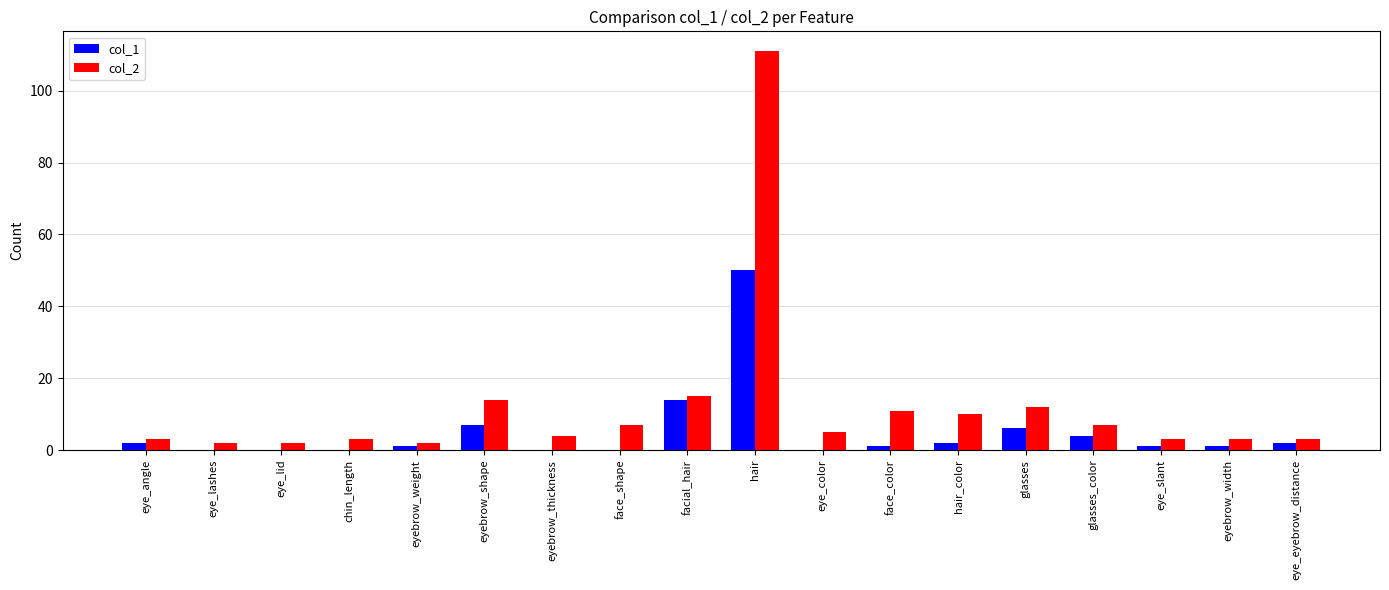

Which series changed the most between facial_hair and glasses?

col_1